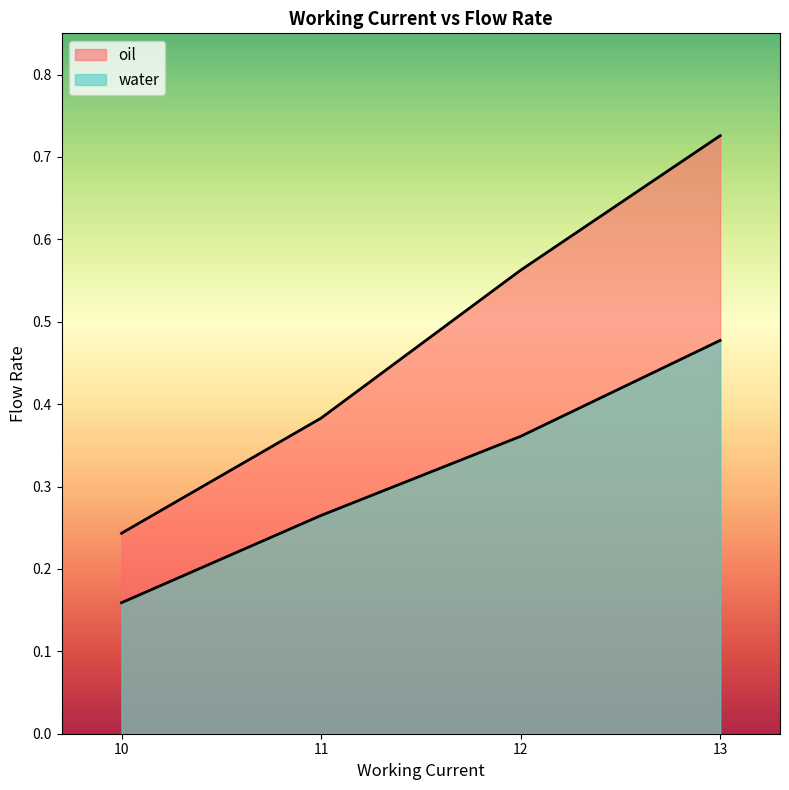

What are all the series names shown in the legend?

oil, water